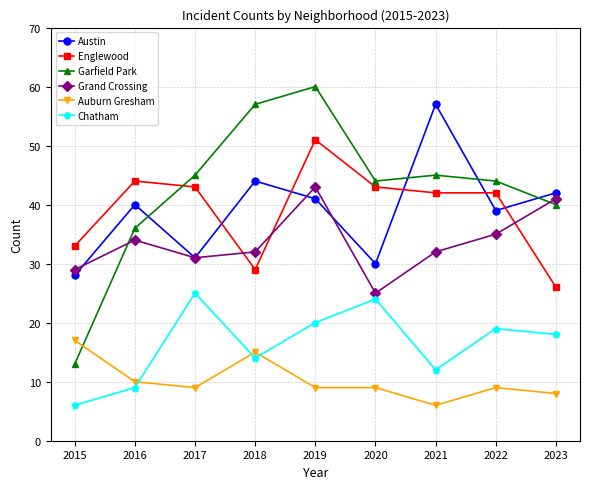

What is the difference between the Chatham values at 2016 and 2017?

16